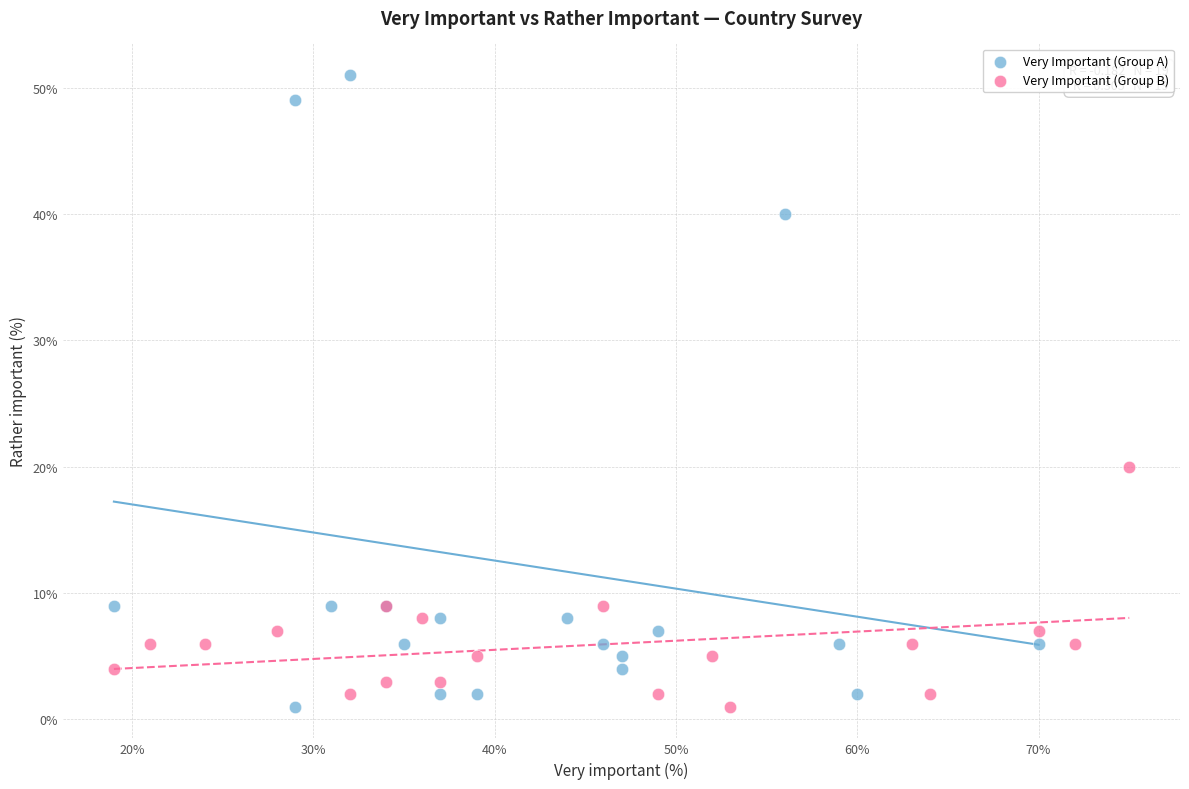

Which series contains the highest Y value?

Very Important (Group A)